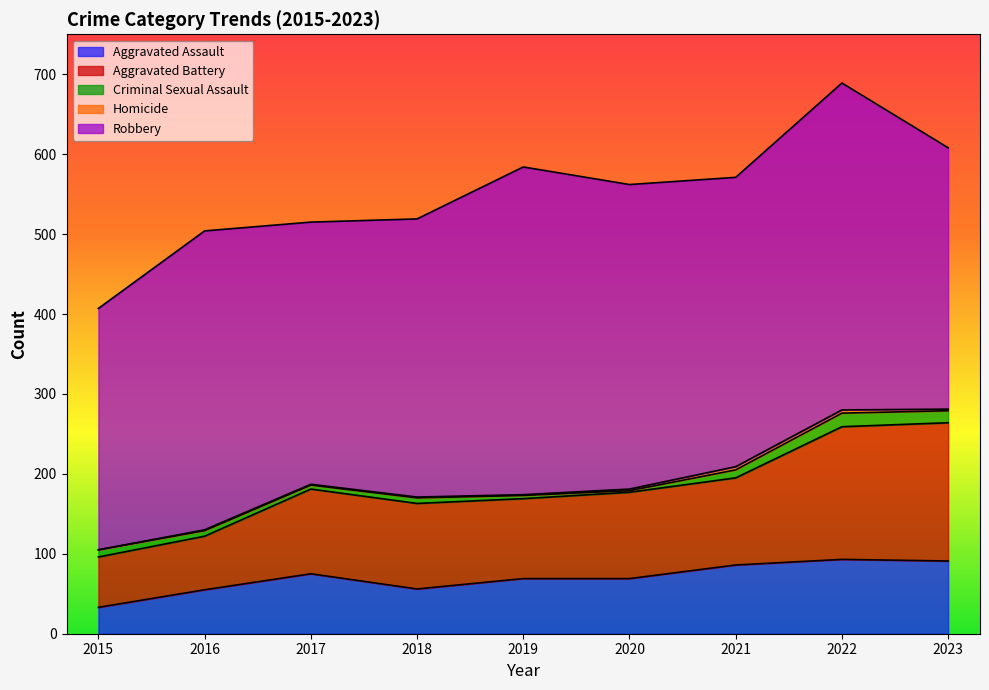

True or false: Aggravated Battery and Criminal Sexual Assault cross at least once.

False